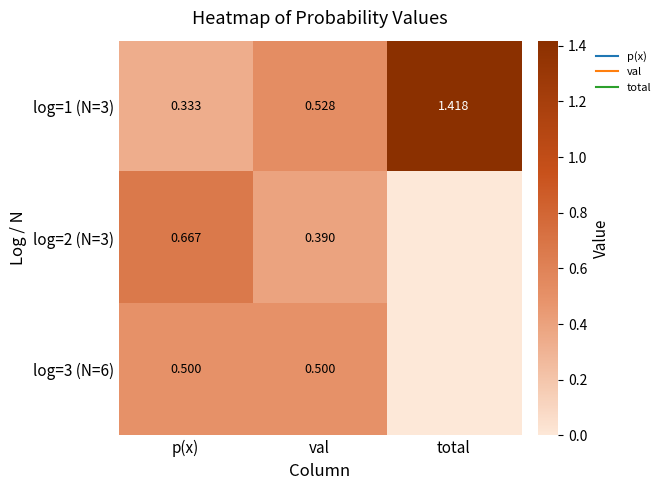

At which label does log=1 (N=3) reach its peak?

total